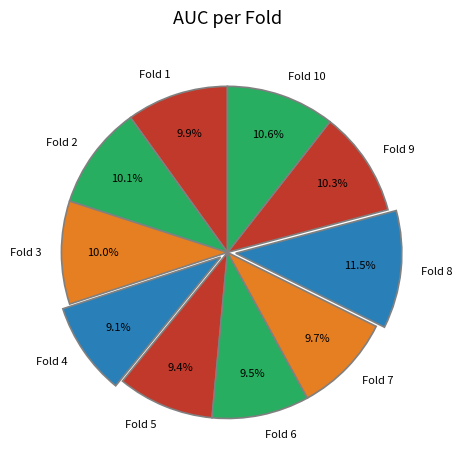

What is the total percentage of Fold 2 and Fold 1?

20.0%